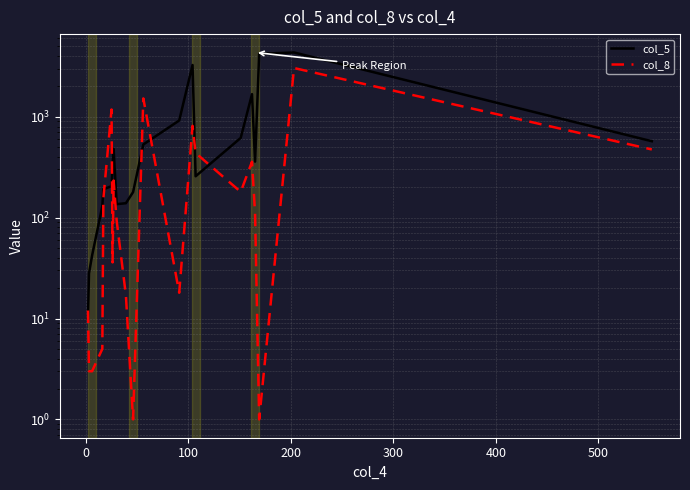

How many times do col_5 and col_8 cross each other?

7